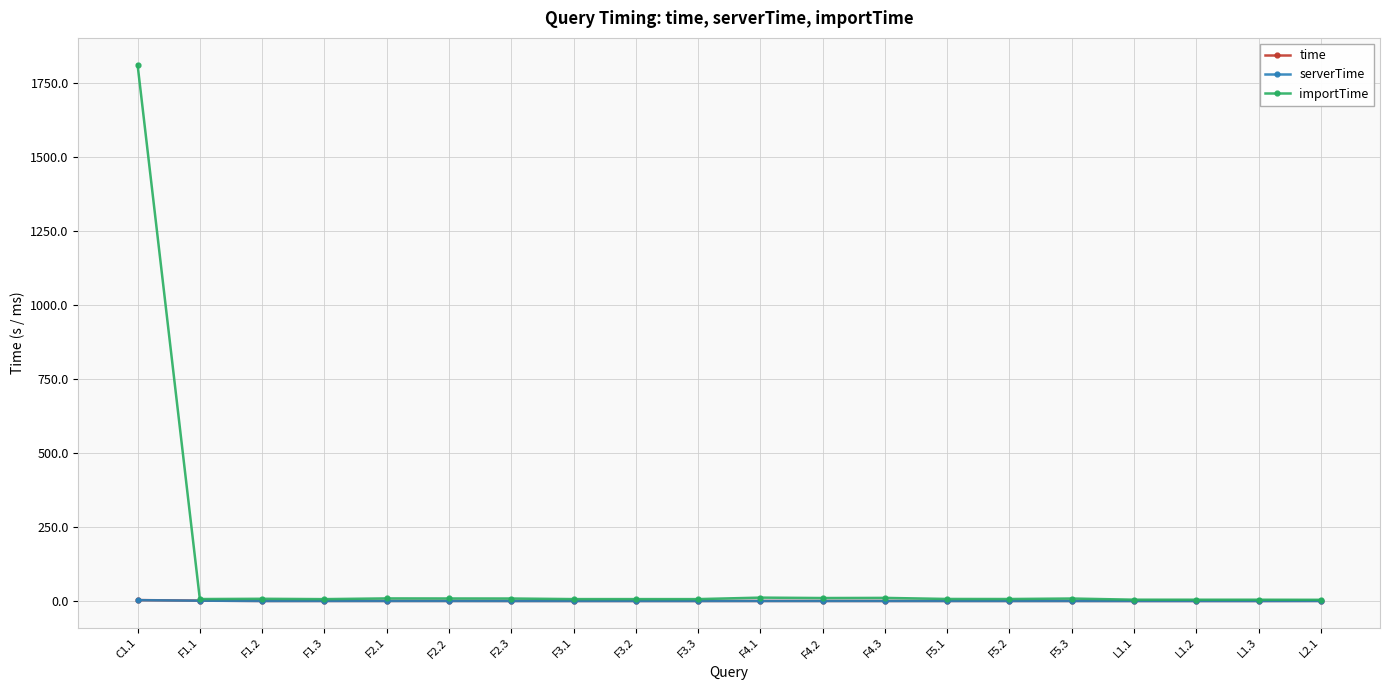

At which category is the sum across all series the highest?

C1.1